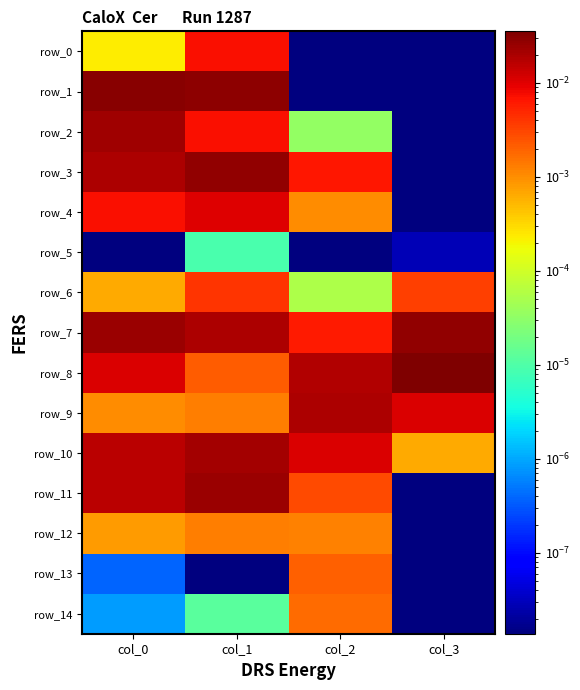

The row_11 series shows 0.0 at col_3. True or false?

False